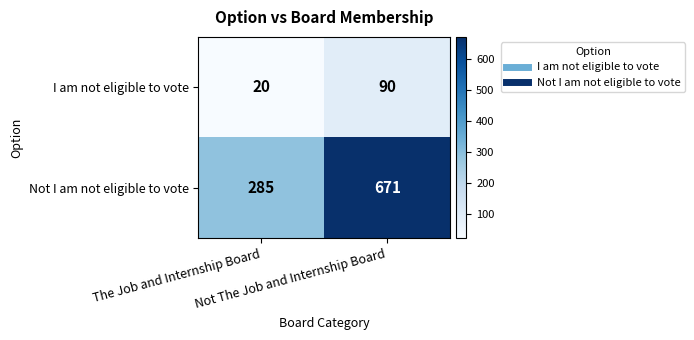

Rank the series by their maximum value, from highest to lowest.

Not I am not eligible to vote, I am not eligible to vote